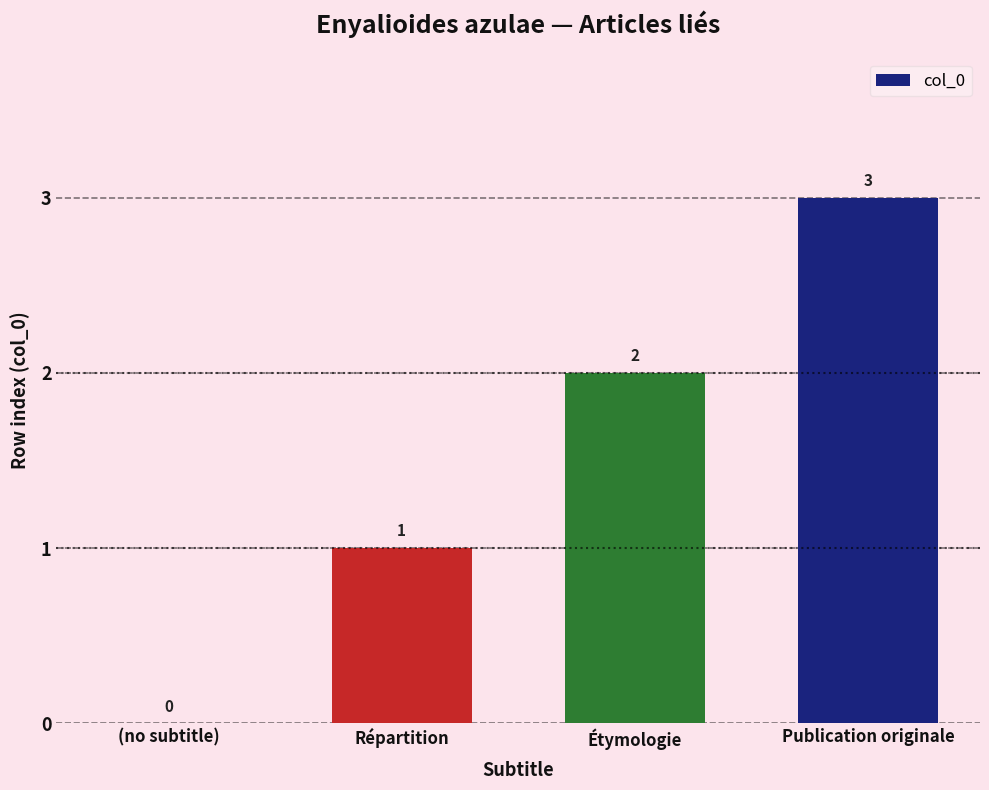

Which has a higher value, Répartition or (no subtitle)?

Répartition